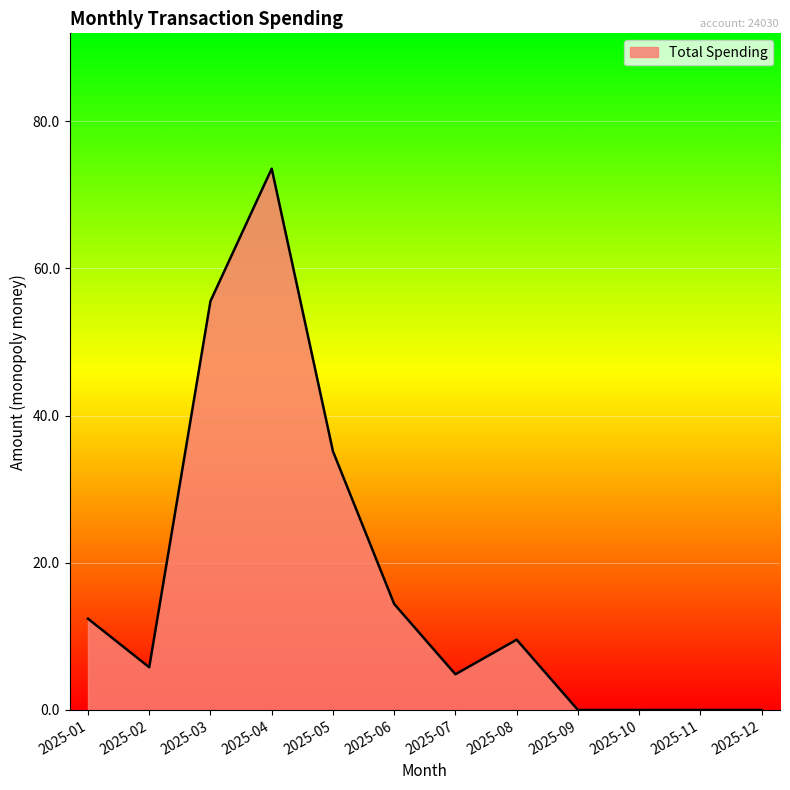

What is the difference between the values at 2025-04 and 2025-03?

18.0